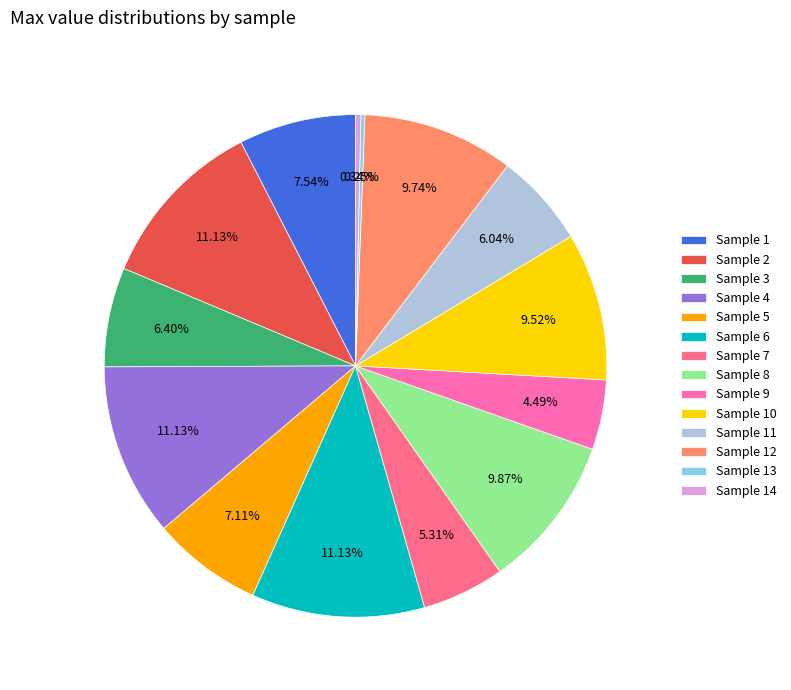

Does Sample 14 account for over 50% of the chart?

No